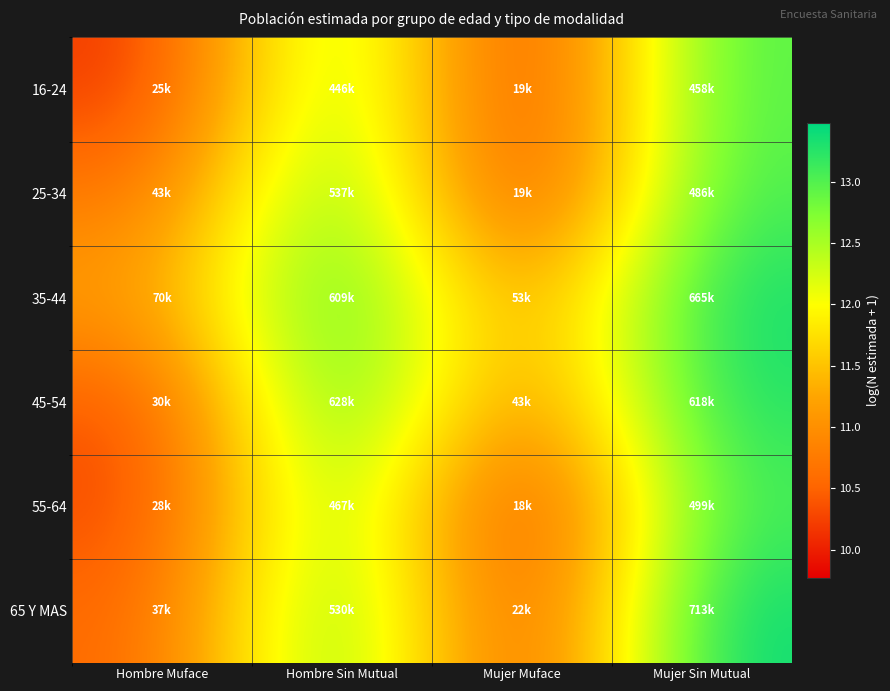

What is the spread (max minus min) of values at Mujer Muface?

1.1